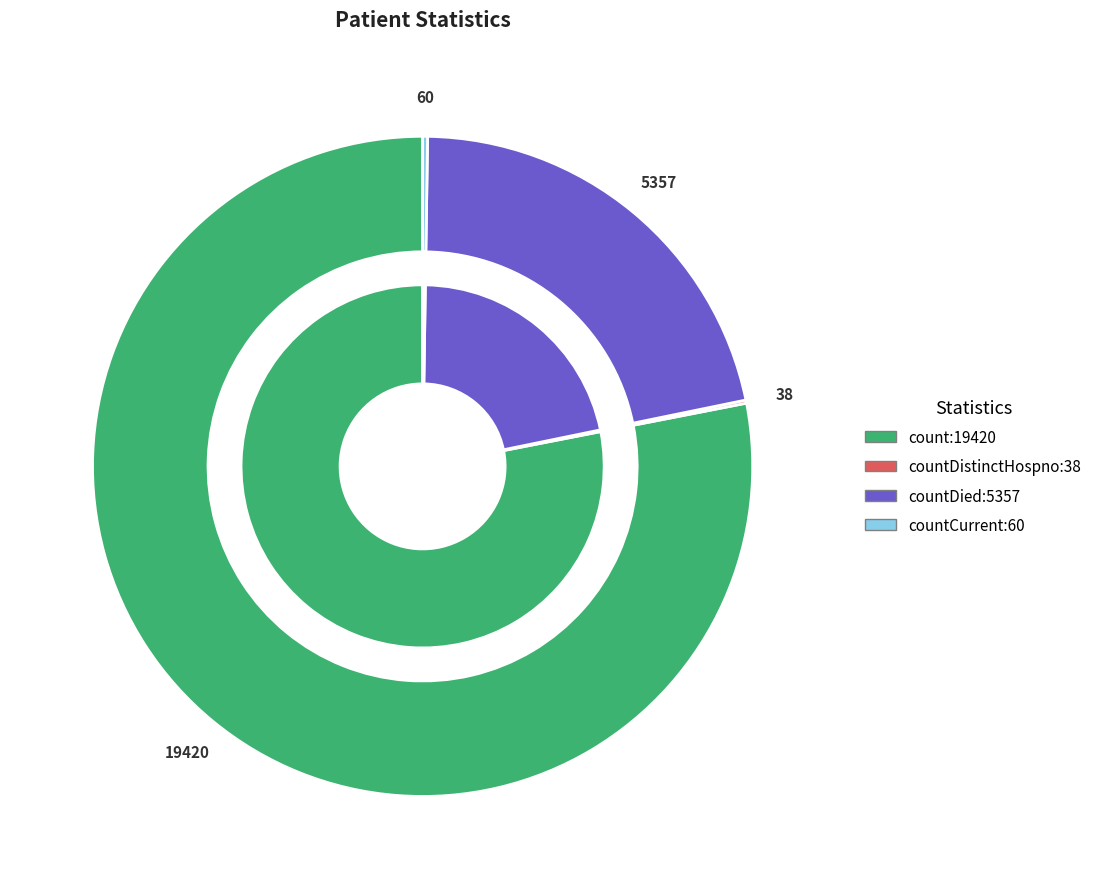

Combined, do countCurrentSuspected and count account for over 50%?

Yes